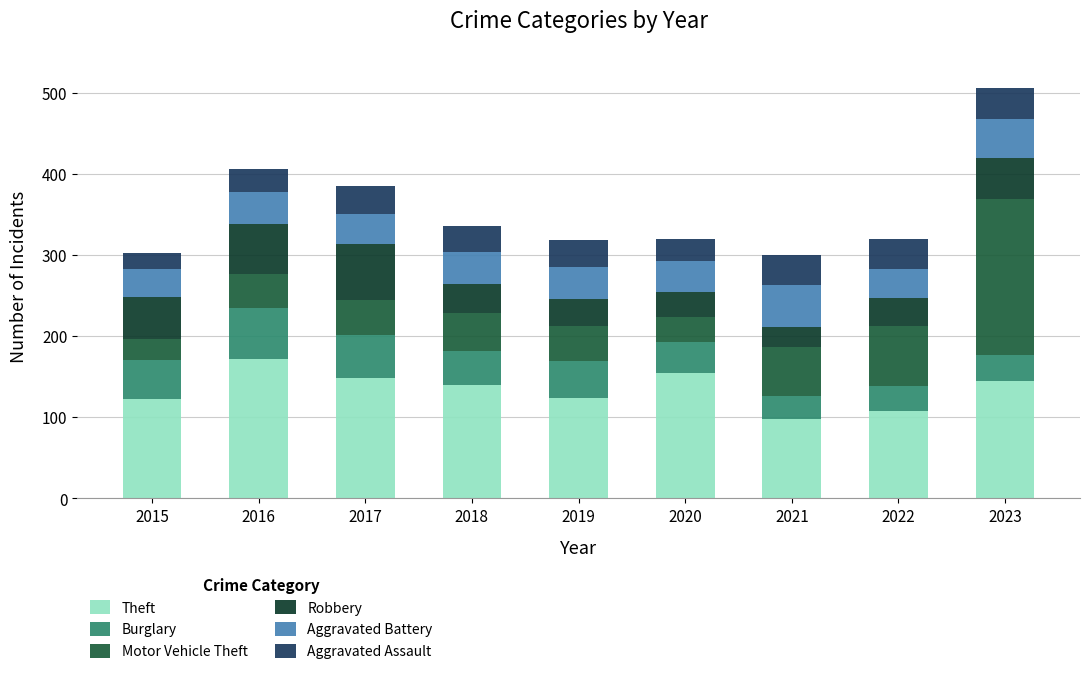

The value of Theft at 2020 is 154. True or false?

True